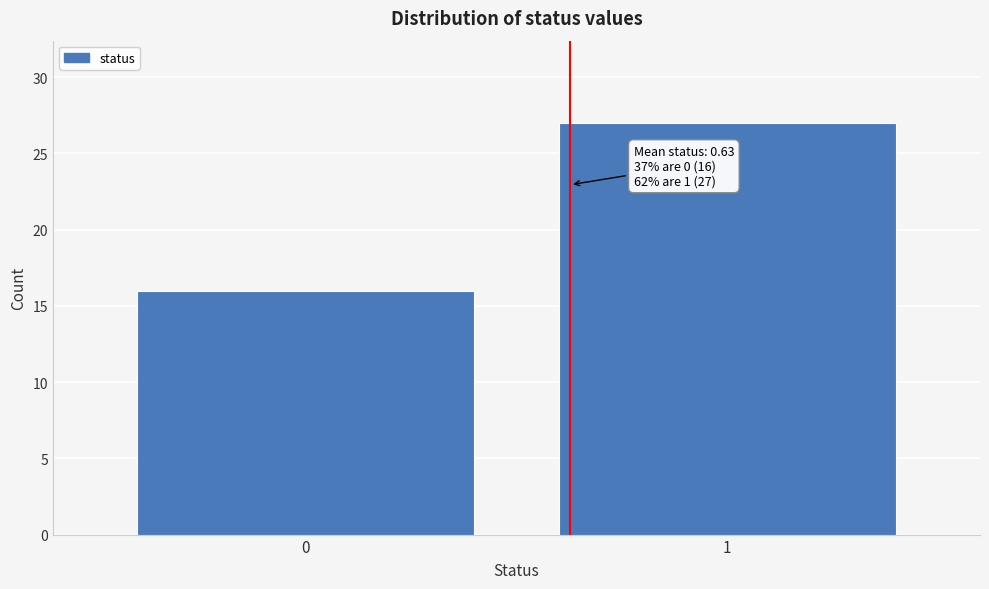

Reading left to right, what are all the values shown in this chart?

0=16	1=27